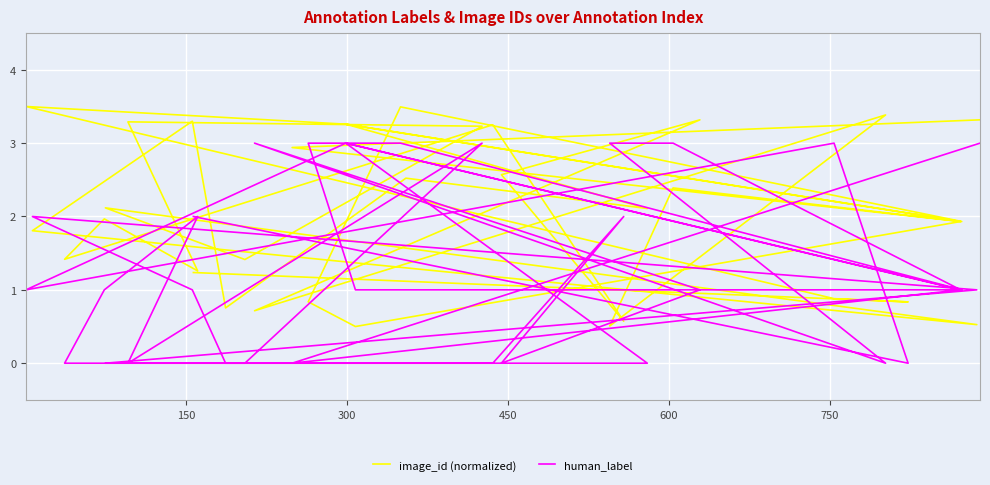

How many series are shown in this chart?

2